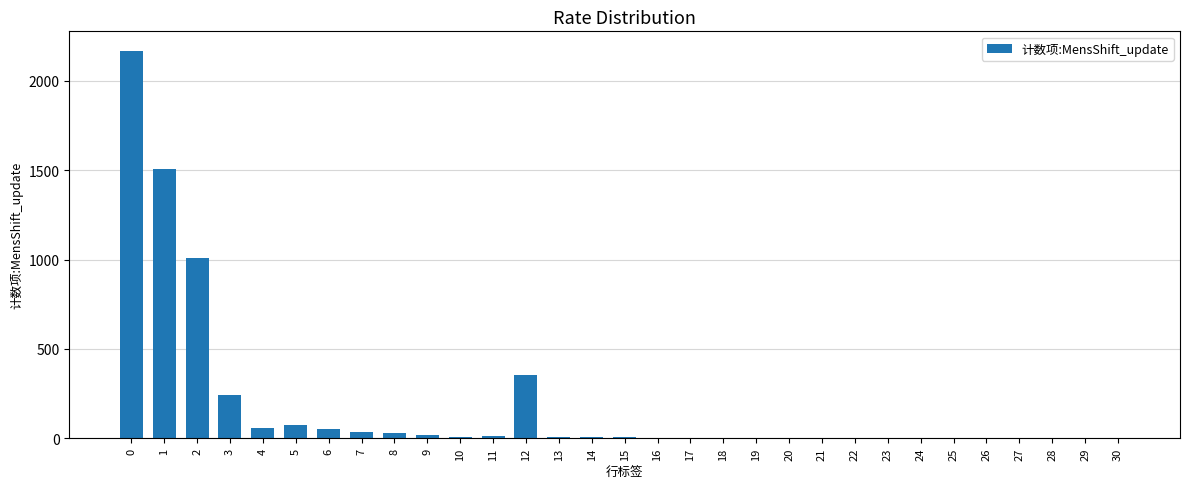

What is the maximum value shown in the chart?

2169